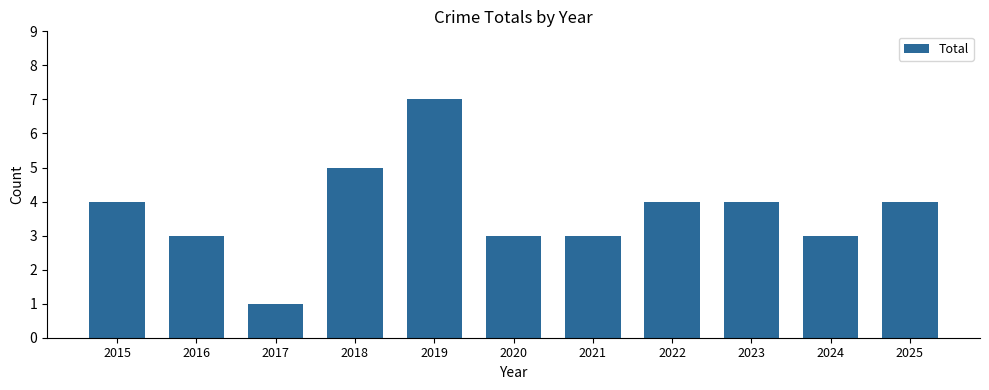

What is the sum of all values?

41